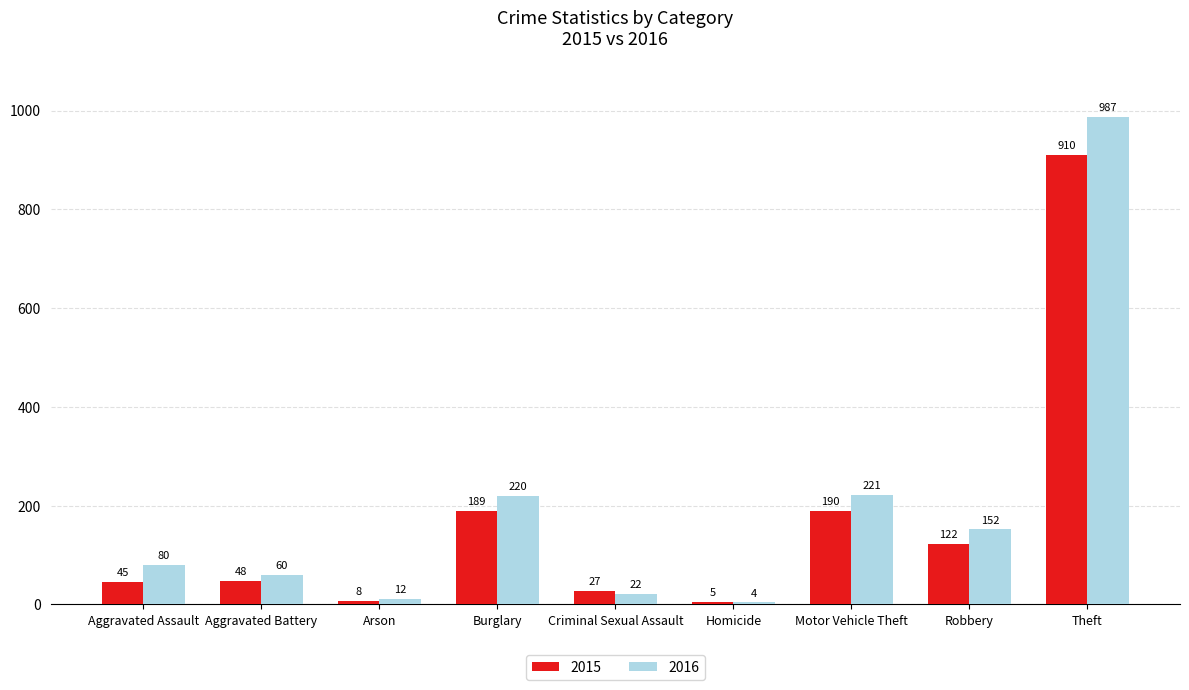

How many data points does each series have?

9